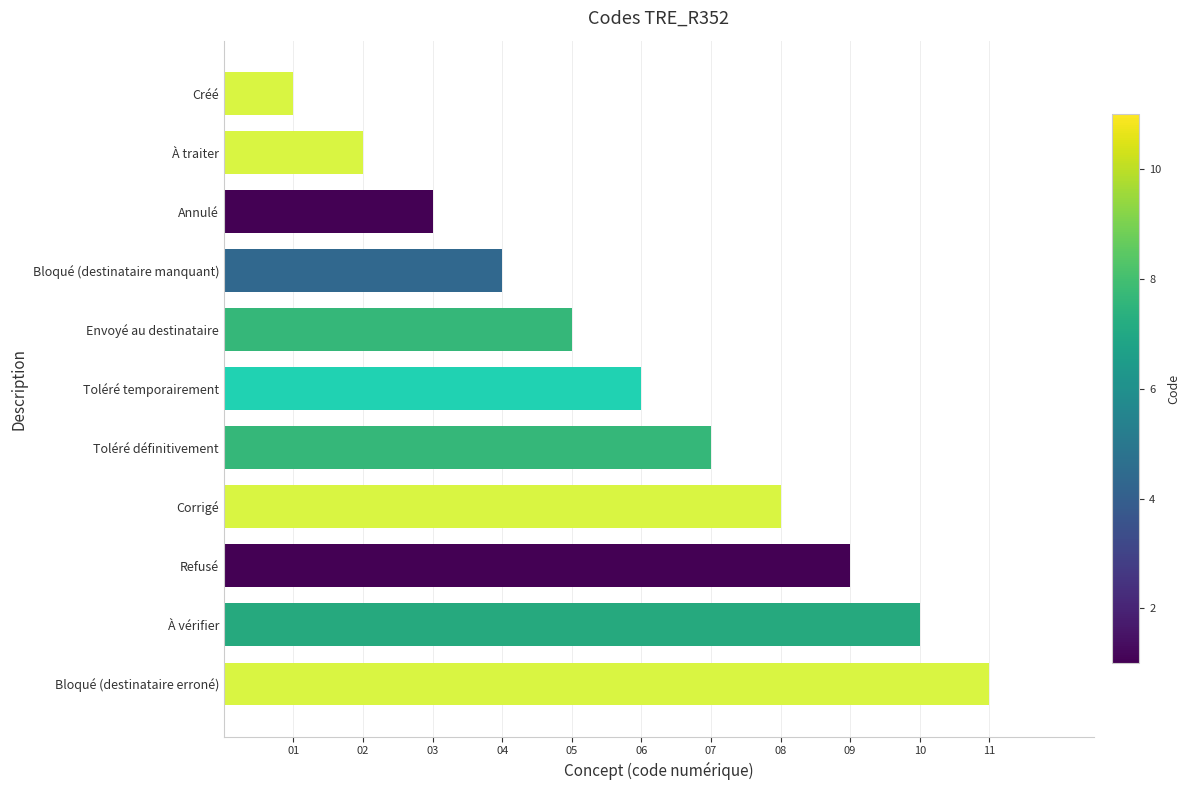

What is the label of the 7th bar from the bottom?

Envoyé au destinataire